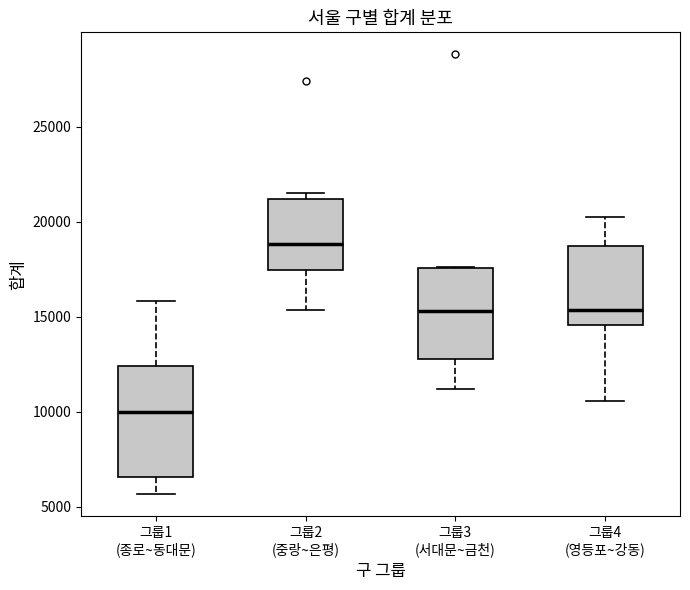

Reading left to right, read every box against the y-axis: the position of its median line, the range the box covers, and the ends of its whiskers. The values are not printed on the chart, so give them approximately, as read against the axis.

그룹1 (종로~동대문): median 10000, box 6500 to 12500, whiskers 5500 to 16000
그룹2 (중랑~은평): median 19000, box 17500 to 21000, whiskers 15500 to 21500
그룹3 (서대문~금천): median 15500, box 13000 to 17500, whiskers 11000 to 17500
그룹4 (영등포~강동): median 15500, box 14500 to 18500, whiskers 10500 to 20500